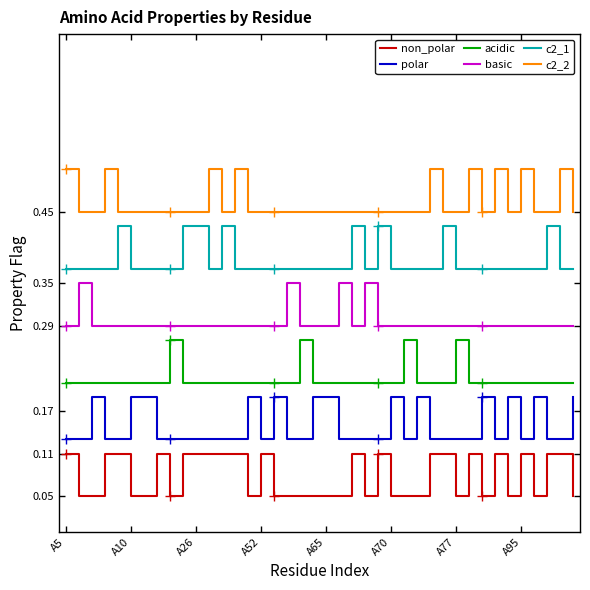

In c2_2, how many points are higher than both neighbors (excluding endpoints)?

8